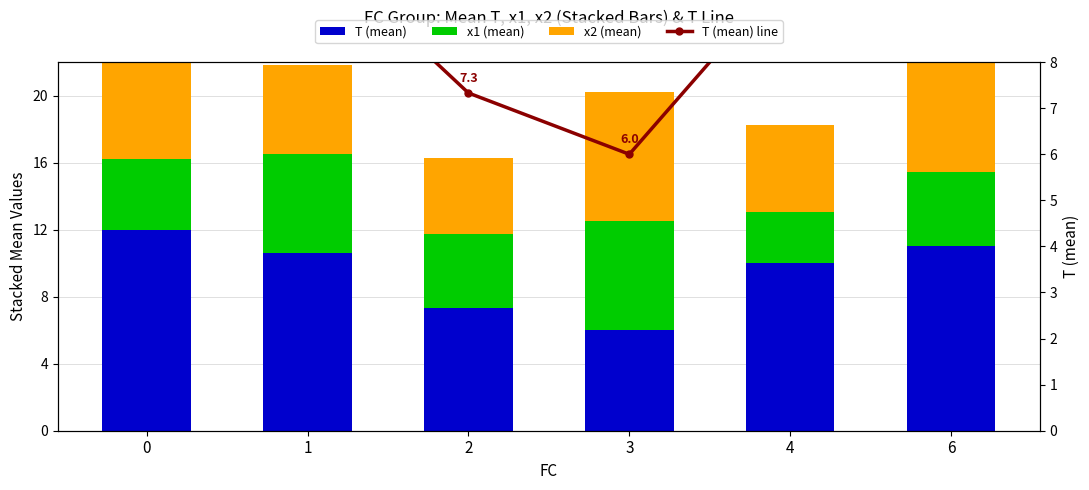

What is the total value across all series at 0?

34.3